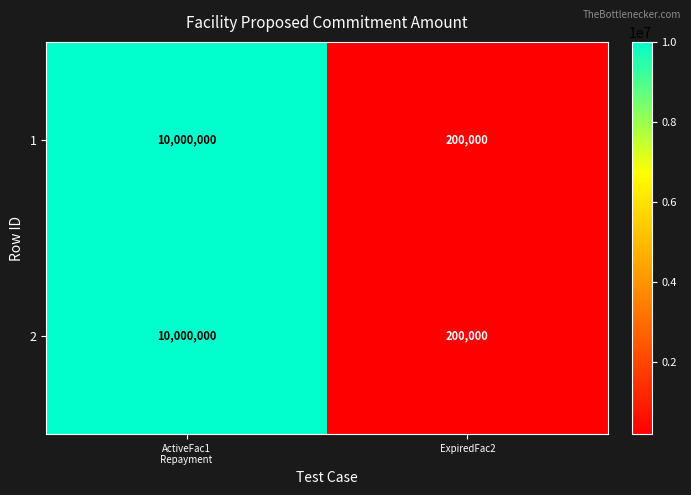

How many data points does each series have?

2